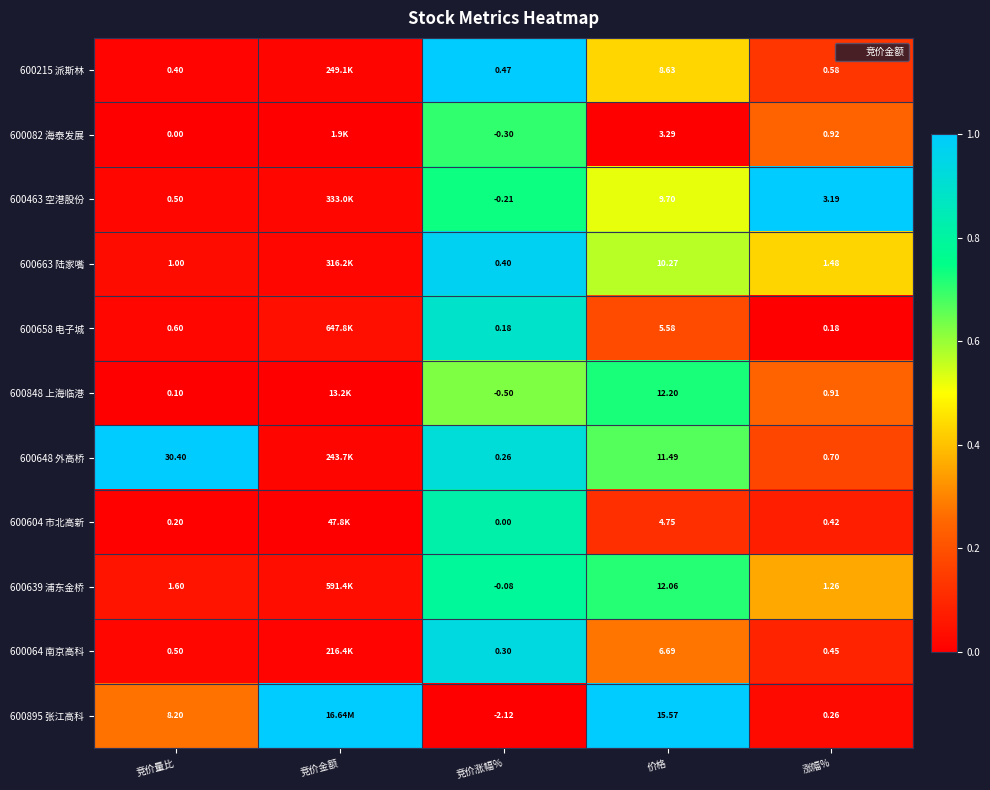

True or false: 600658 电子城 has a value of 0.1 at 竞价金额.

False